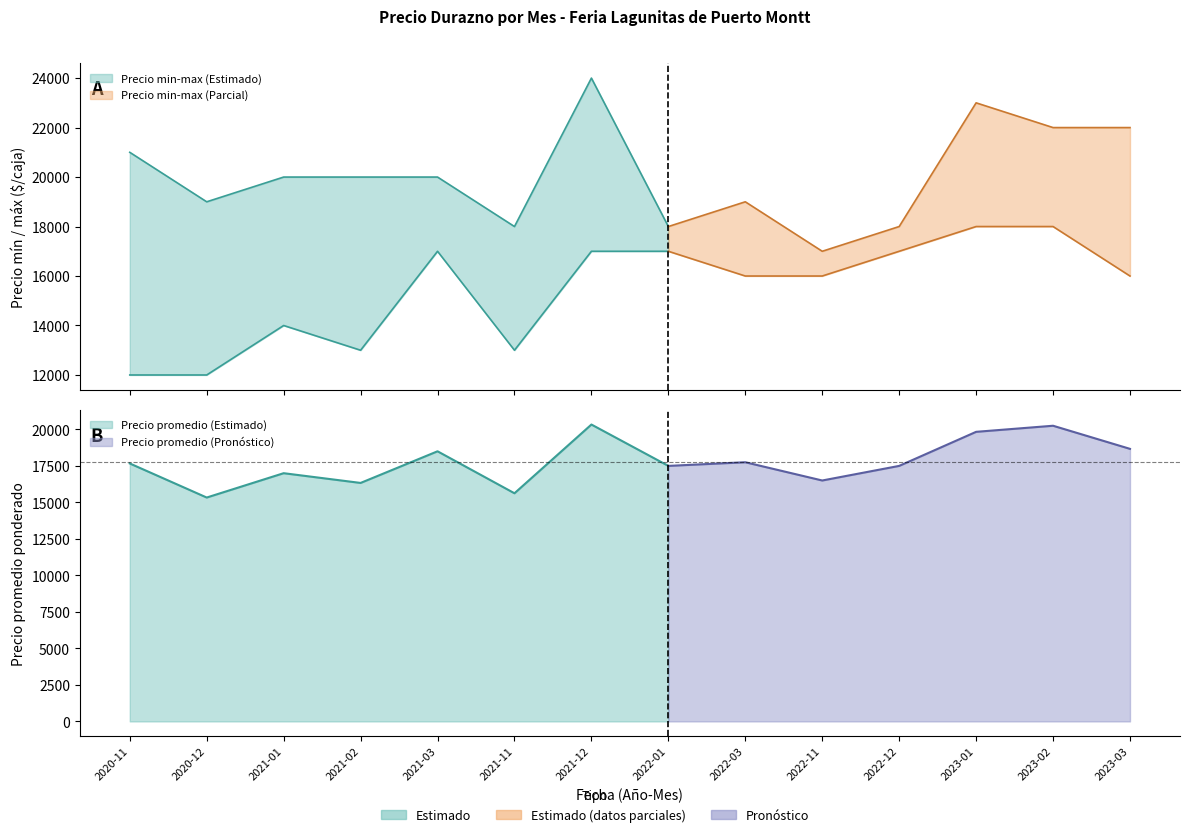

Is it true that Precio promedio ponderado equals 18667 at 2023-03?

True